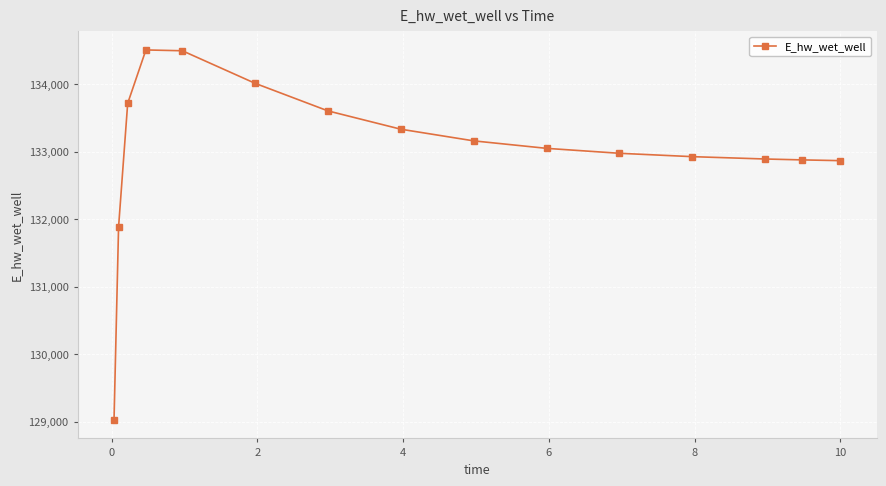

What is the sum of all values?

1995330.6